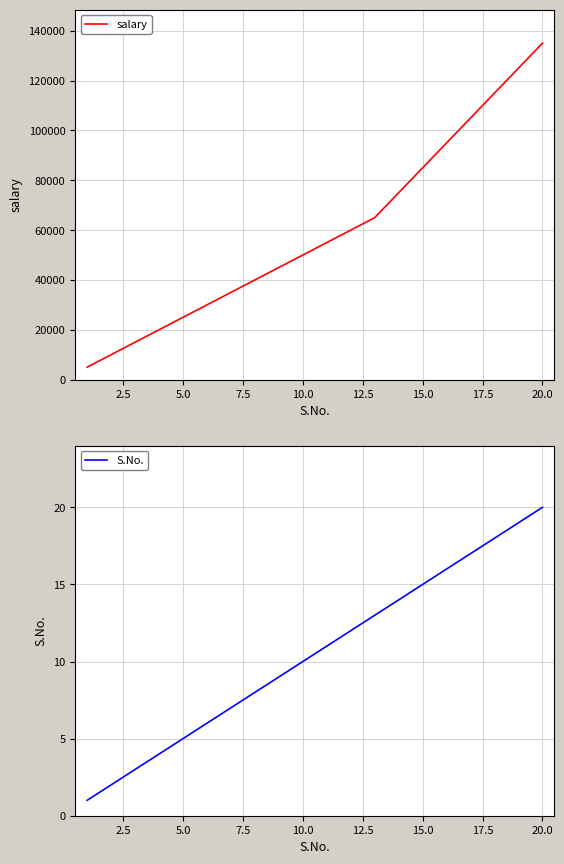

How many values in the salary series are below 55000?

10